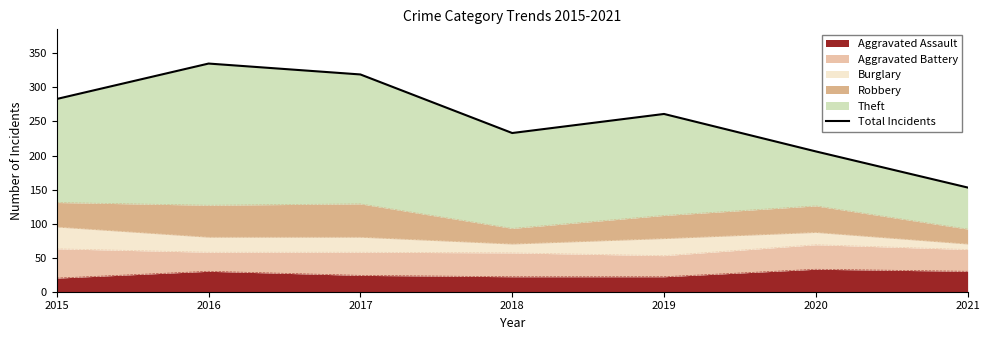

Does the chart display data point markers on the line(s)?

No